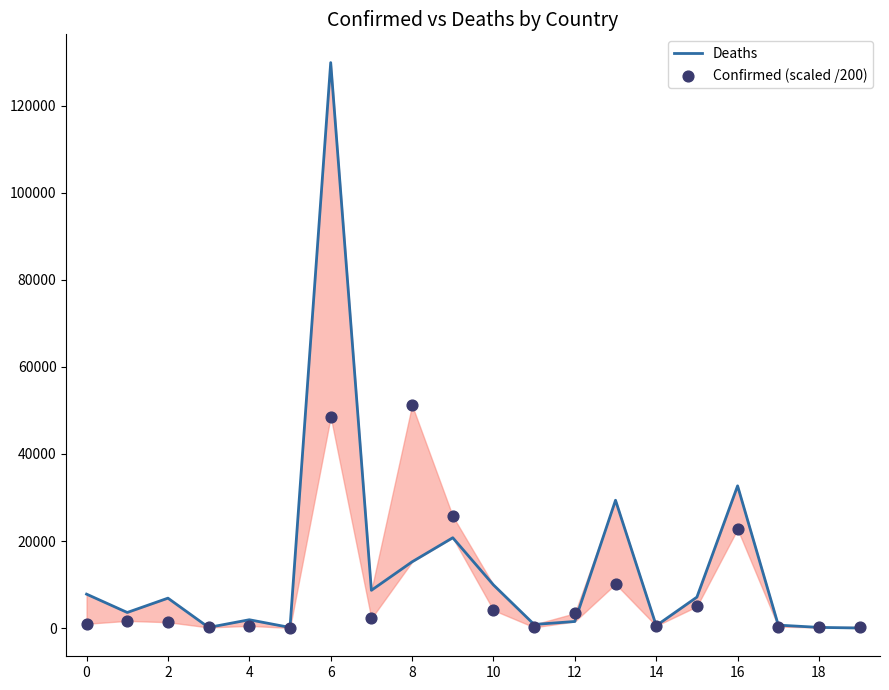

Which series reaches the maximum Y coordinate?

Deaths